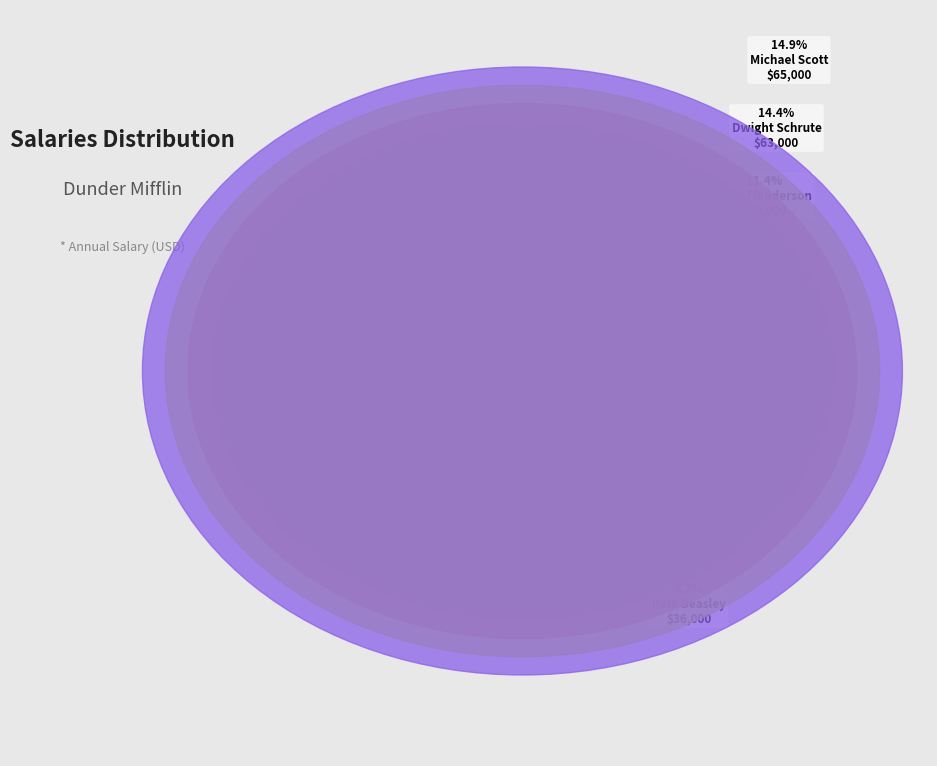

To the nearest percent, what is the average slice percentage?

11%